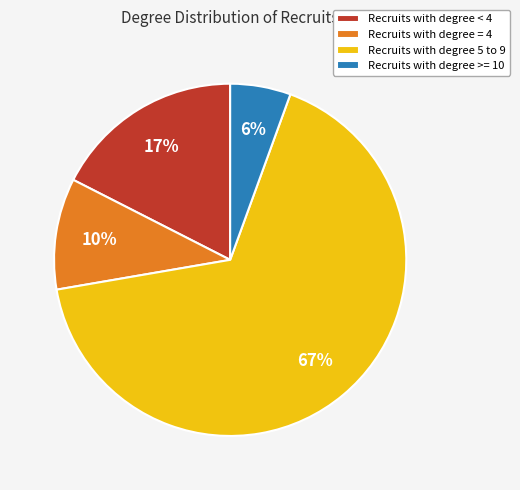

How many segments does this pie chart have?

4